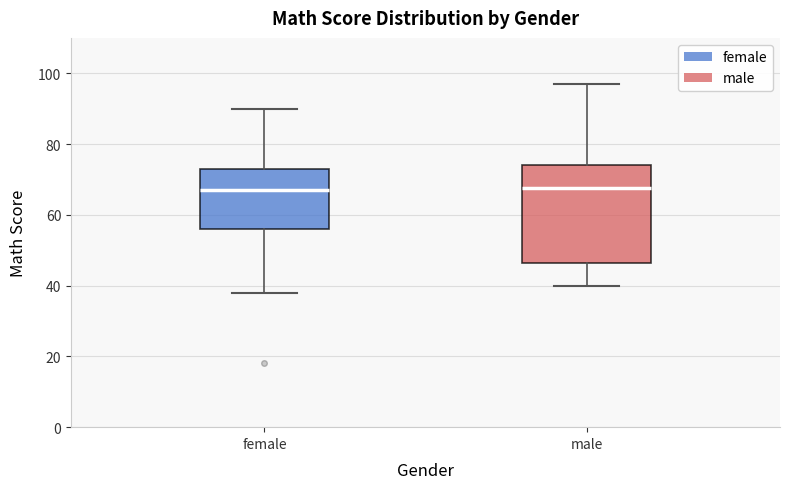

Reading left to right, transcribe this box plot: for each box, give where its median line is, the range the box spans, and where its two whiskers end, as read against the y-axis. The values are not printed on the chart, so give them approximately, as read against the axis.

female: median 68, box 56 to 74, whiskers 38 to 90
male: median 68, box 46 to 74, whiskers 40 to 98